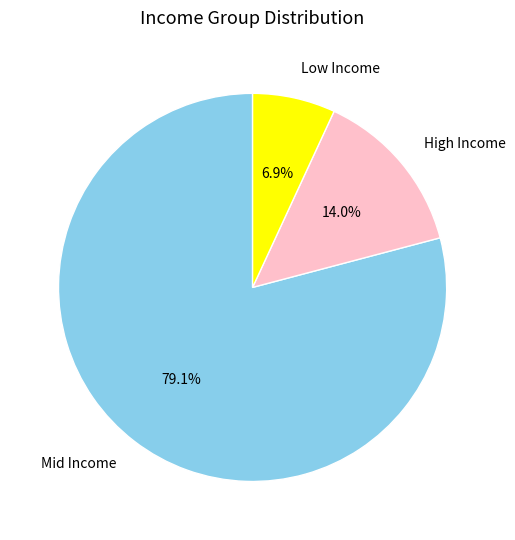

To the nearest percent, what is the average slice percentage?

33%